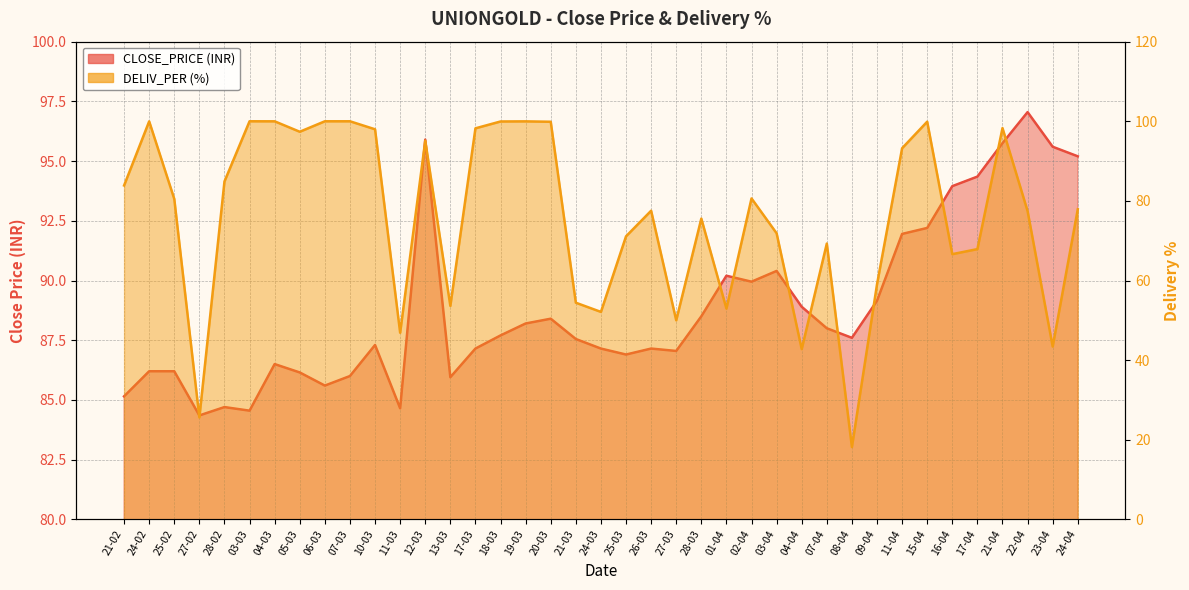

Is it true that DELIV_PER equals 32.5 at 04-03?

False